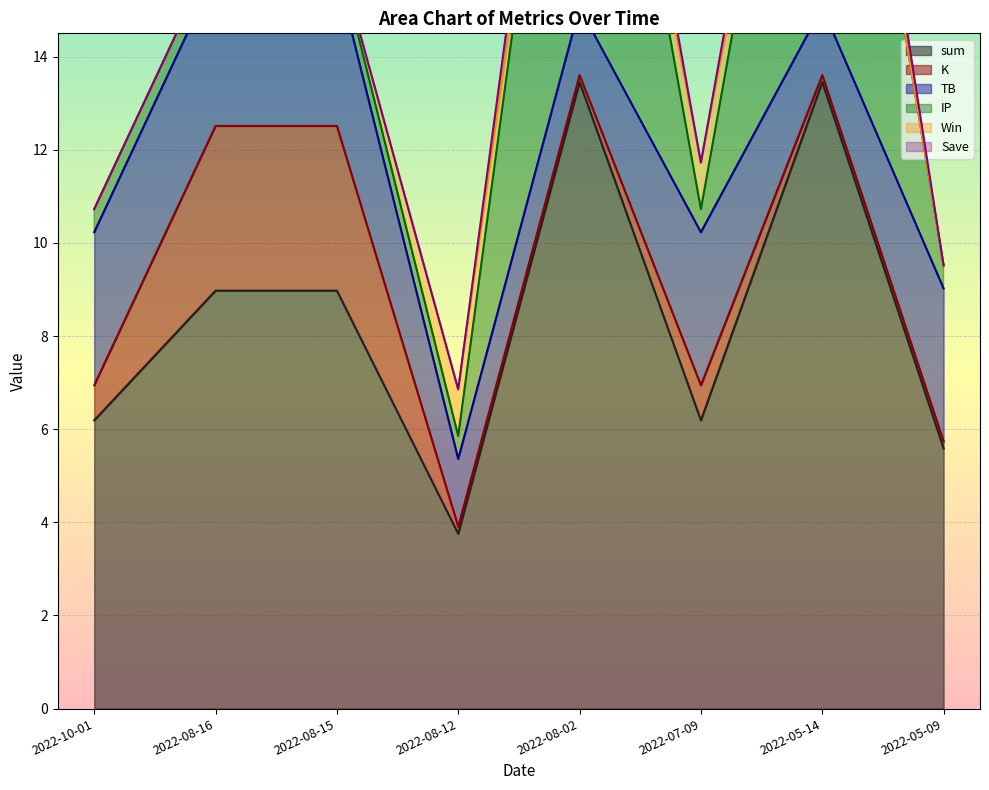

What position from the left is 2022-05-14?

7